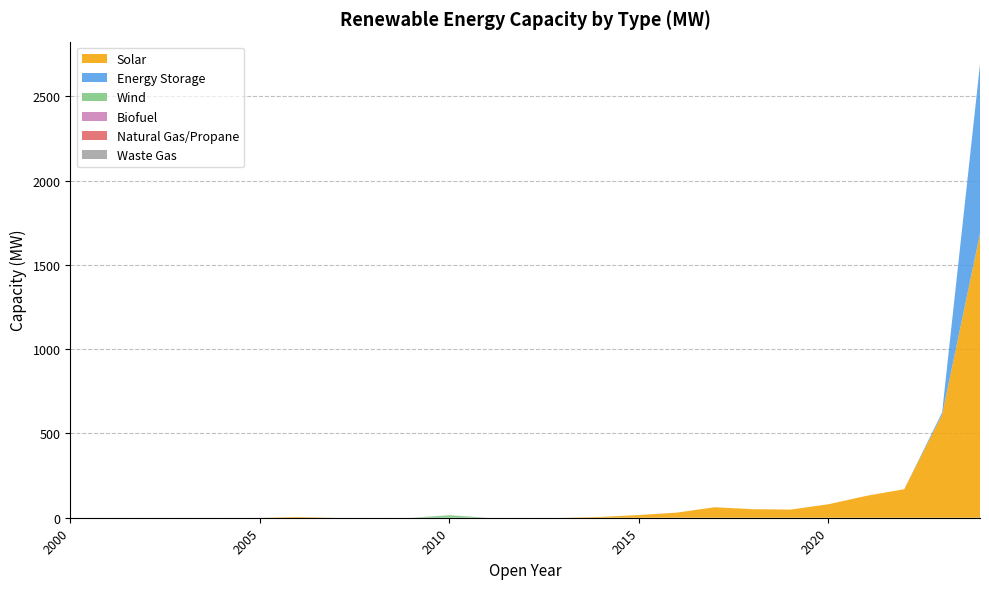

Reading left to right, transcribe all the data shown in this chart.

Solar: 2000=0.0	2001=0.0	2002=0.0	2003=0.0	2004=0.0	2005=0.0	2006=4.6	2007=0.0	2008=0.0	2009=0.0	2010=0.0	2011=0.0	2012=0.0	2013=0.0	2014=5.0	2015=16.0	2016=30.5	2017=62.3	2018=50.8	2019=48.3	2020=80.0	2021=129.8	2022=169.4	2023=612.1	2024=1685.1
Energy Storage: 2000=0.0	2001=0.0	2002=0.0	2003=0.0	2004=0.0	2005=0.0	2006=0.0	2007=0.0	2008=0.0	2009=0.0	2010=0.0	2011=0.0	2012=0.0	2013=0.0	2014=0.0	2015=0.0	2016=0.0	2017=0.0	2018=0.0	2019=0.0	2020=0.0	2021=0.0	2022=0.0	2023=12.7	2024=1006.0
Wind: 2000=0.0	2001=0.0	2002=0.0	2003=0.0	2004=0.0	2005=0.0	2006=0.0	2007=0.0	2008=0.0	2009=0.0	2010=15.0	2011=0.0	2012=0.0	2013=0.0	2014=0.0	2015=0.0	2016=0.0	2017=0.0	2018=0.0	2019=0.0	2020=0.0	2021=0.0	2022=0.0	2023=0.0	2024=0.0
Biofuel: 2000=0.0	2001=0.0	2002=0.0	2003=0.0	2004=0.0	2005=0.0	2006=0.0	2007=0.0	2008=0.0	2009=0.0	2010=0.0	2011=0.0	2012=0.0	2013=0.0	2014=0.0	2015=0.0	2016=0.0	2017=0.0	2018=0.0	2019=0.0	2020=0.0	2021=0.0	2022=0.0	2023=0.0	2024=0.0
Natural Gas/Propane: 2000=0.0	2001=0.0	2002=0.0	2003=0.0	2004=0.0	2005=0.0	2006=0.0	2007=0.0	2008=0.0	2009=0.0	2010=0.0	2011=0.0	2012=0.0	2013=0.0	2014=0.0	2015=0.0	2016=0.0	2017=0.0	2018=0.0	2019=0.0	2020=0.0	2021=0.0	2022=0.0	2023=0.0	2024=0.0
Waste Gas: 2000=0.0	2001=0.0	2002=0.0	2003=0.0	2004=0.0	2005=0.0	2006=0.0	2007=0.0	2008=0.0	2009=0.0	2010=0.0	2011=0.0	2012=0.0	2013=0.0	2014=0.0	2015=0.0	2016=0.0	2017=0.0	2018=0.0	2019=0.0	2020=0.0	2021=0.0	2022=0.0	2023=0.0	2024=0.0